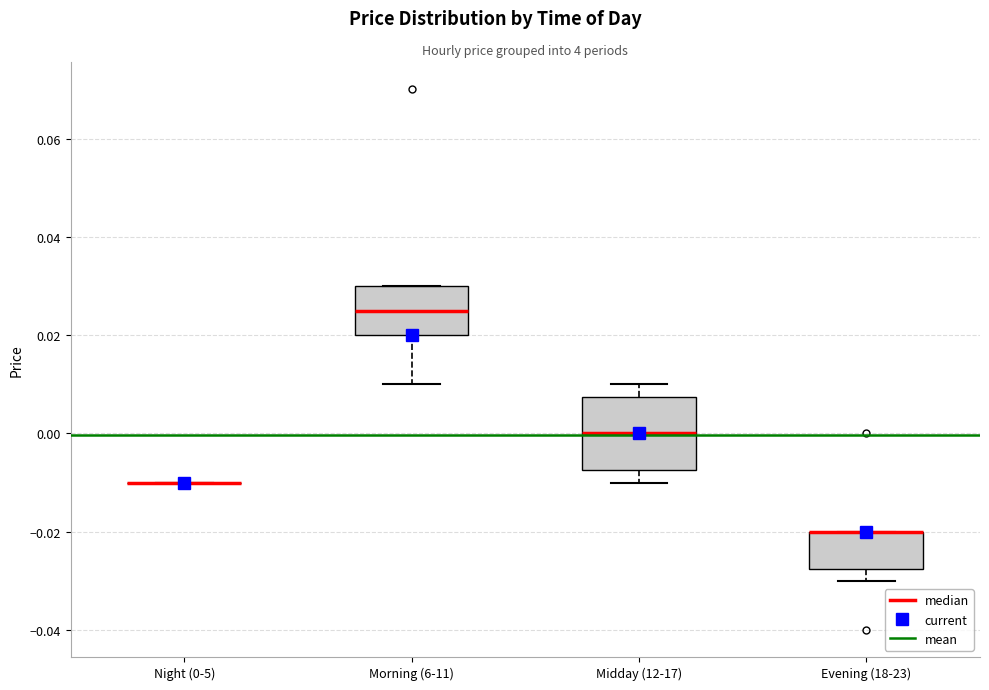

Reading left to right, transcribe this box plot: for each box, give where its median line is, the range the box spans, and where its two whiskers end, as read against the y-axis. The values are not printed on the chart, so give them approximately, as read against the axis.

Night (0-5): box collapsed to a line at -0.010, whiskers -0.010 to -0.010
Morning (6-11): median 0.026, box 0.020 to 0.030, whiskers 0.010 to 0.030
Midday (12-17): median 0.000, box -0.008 to 0.008, whiskers -0.010 to 0.010
Evening (18-23): median -0.020 (drawn on the box's upper edge), box -0.028 to -0.020, whiskers -0.030 to -0.020